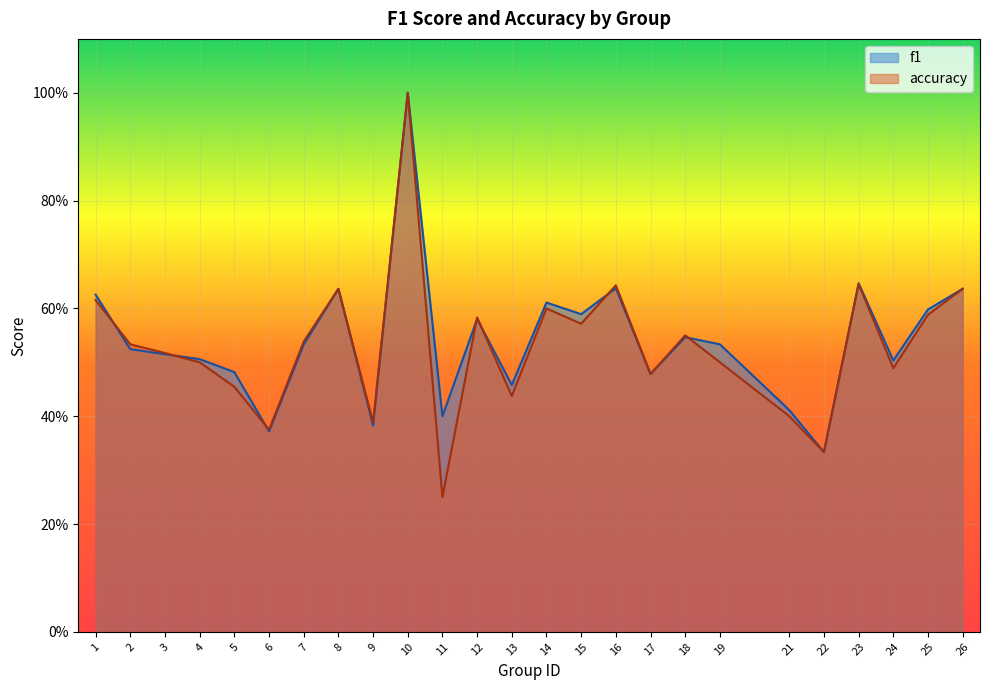

Does the chart display data point markers on the line(s)?

No